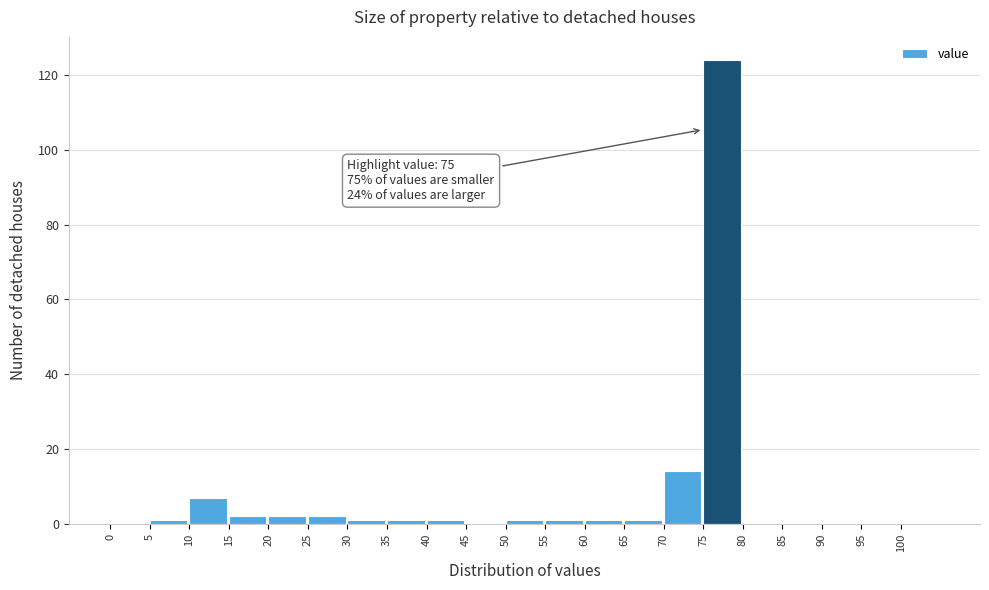

Over which range of the x-axis is the bar tallest?

75 to 80